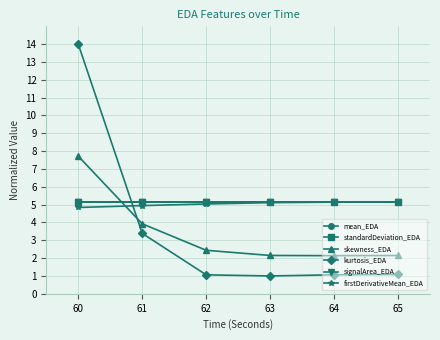

Between which two adjacent categories do signalArea_EDA and skewness_EDA first intersect?

60 and 61